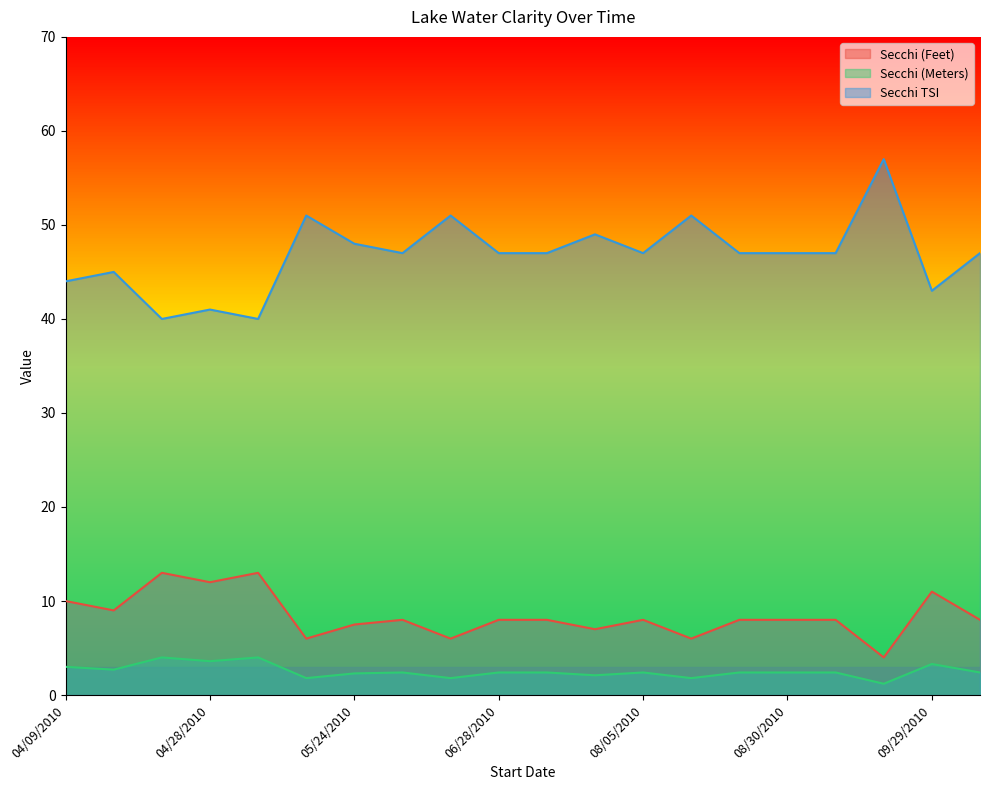

What are all the series names shown in the legend?

Secchi (Feet), Secchi (Meters), Secchi TSI